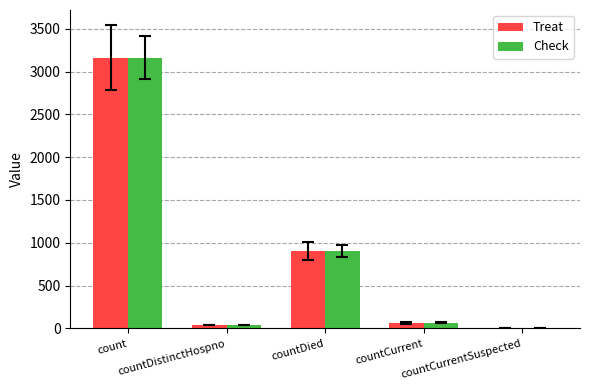

What is the greatest value displayed?

3162